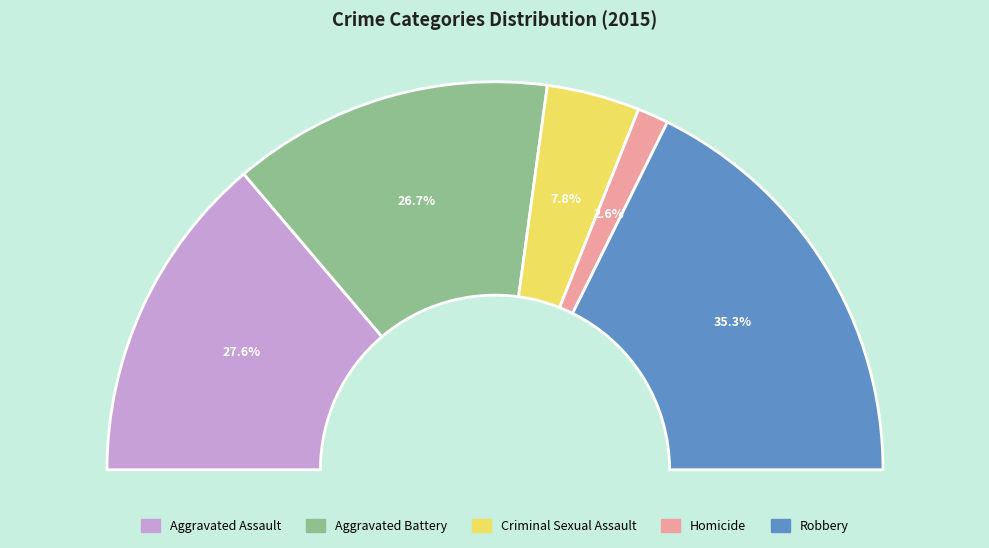

To the nearest percent, what percentage of the pie is Aggravated Assault?

28%